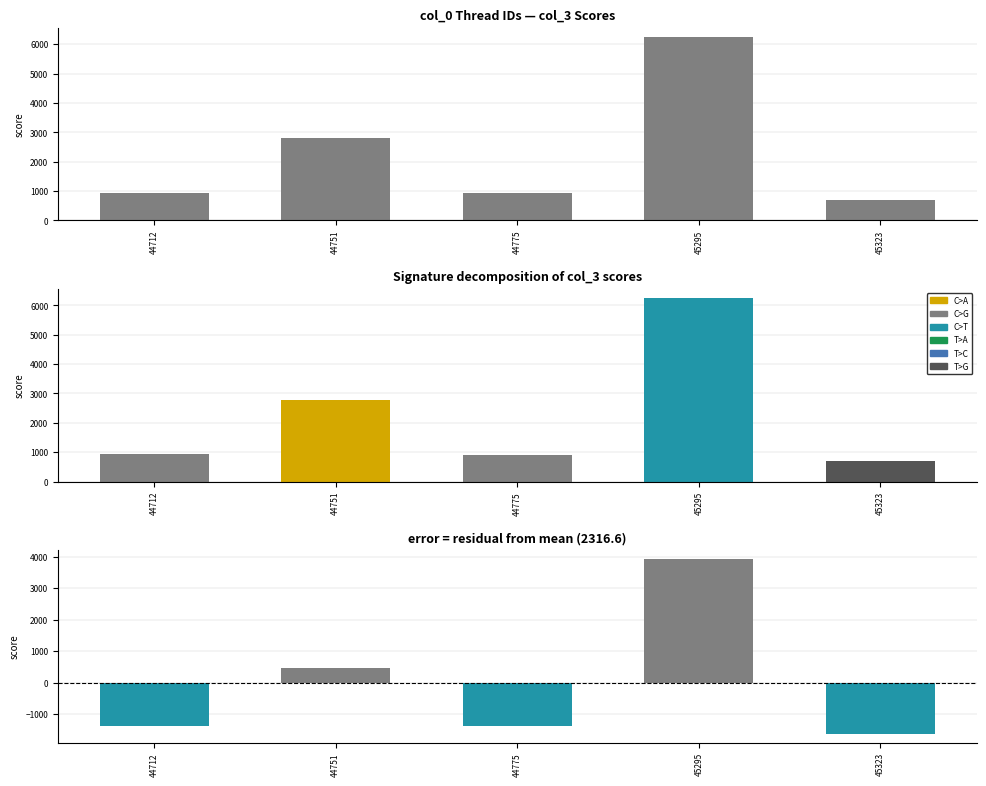

Are the bars grouped side by side (vs. stacked)?

No